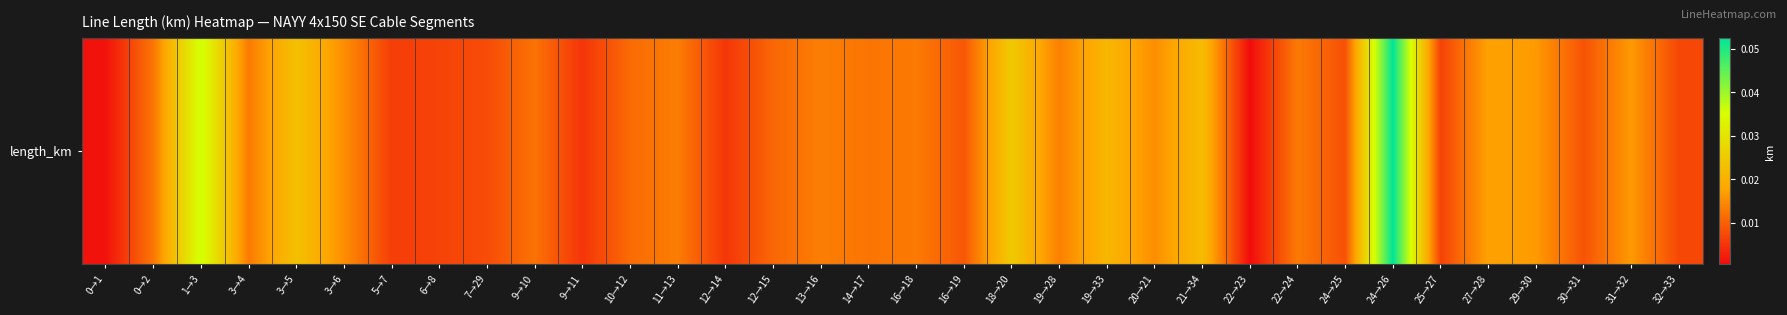

Reading right to left, transcribe all the data shown in this chart.

0.0	0.0	0.0	0.0	0.0	0.0	0.1	0.0	0.0	0.0	0.0	0.0	0.0	0.0	0.0	0.0	0.0	0.0	0.0	0.0	0.0	0.0	0.0	0.0	0.0	0.0	0.0	0.0	0.0	0.0	0.0	0.0	0.0	0.0